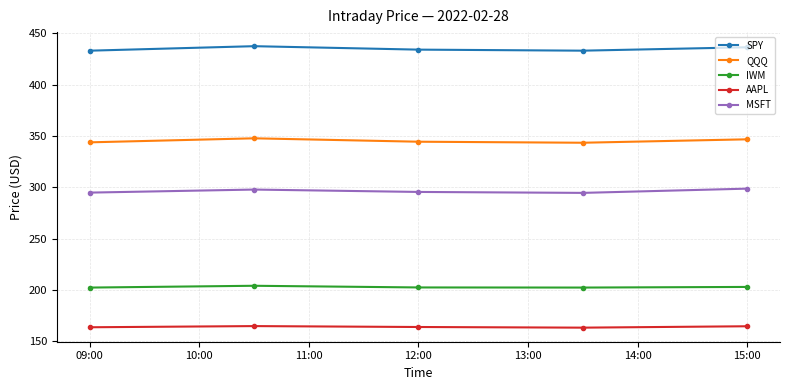

What is the highest value of the SPY series?

437.3